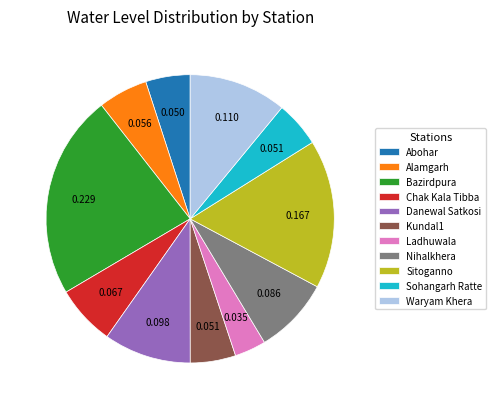

Which has a higher value, Kundal1 or Chak Kala Tibba?

Chak Kala Tibba